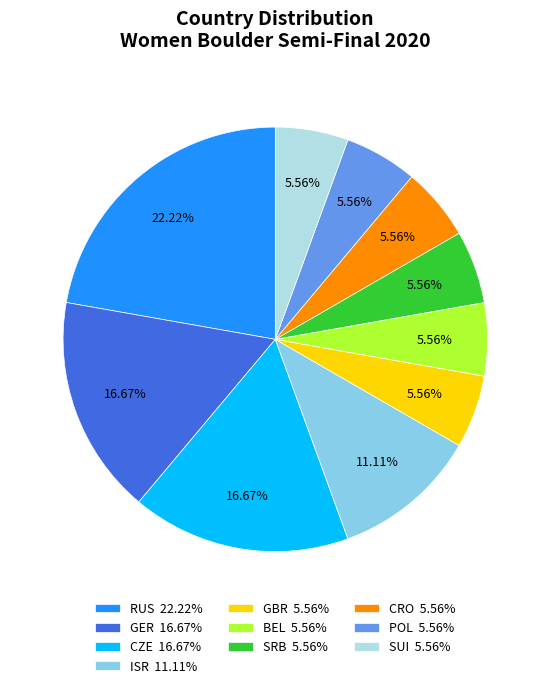

What is the ratio of the value at GBR 5.56% to the value at ISR 11.11%?

0.5